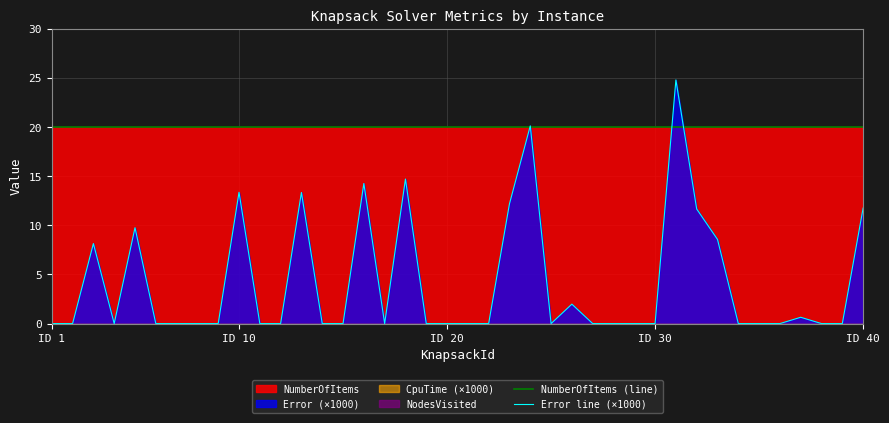

Which series has the widest spread of values?

Error line (×1000)